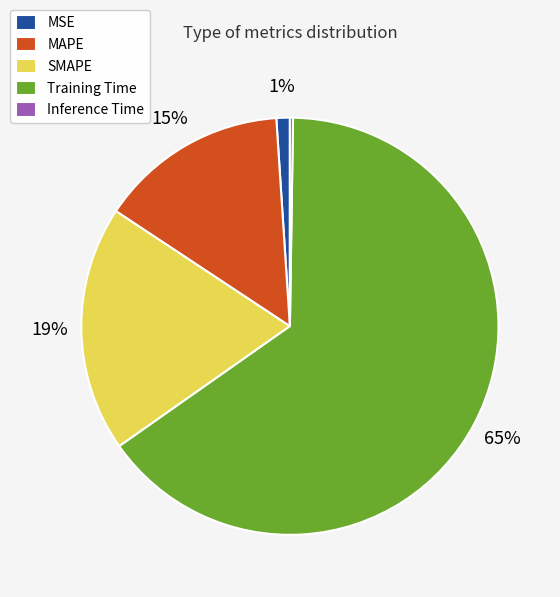

Do MAPE and SMAPE together represent more than half of the pie?

No